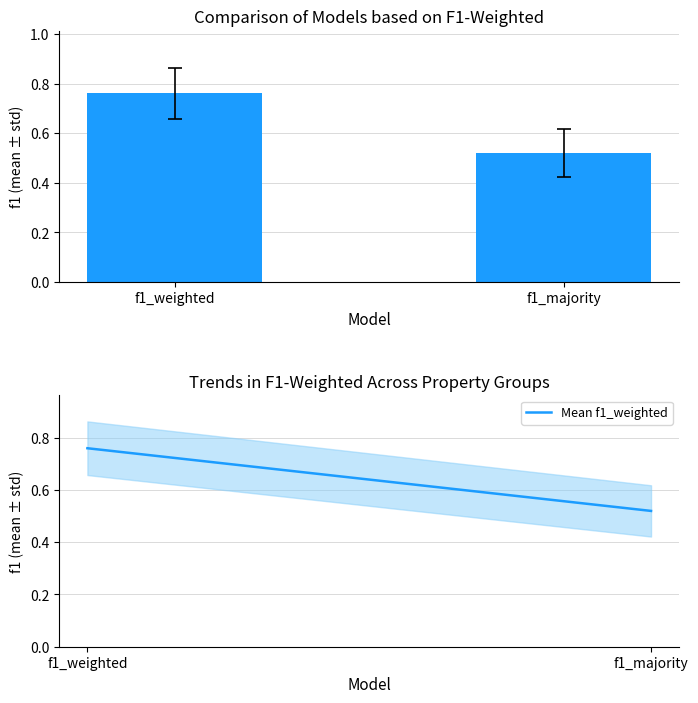

How many Mean f1_weighted values are between 0 and 1?

2